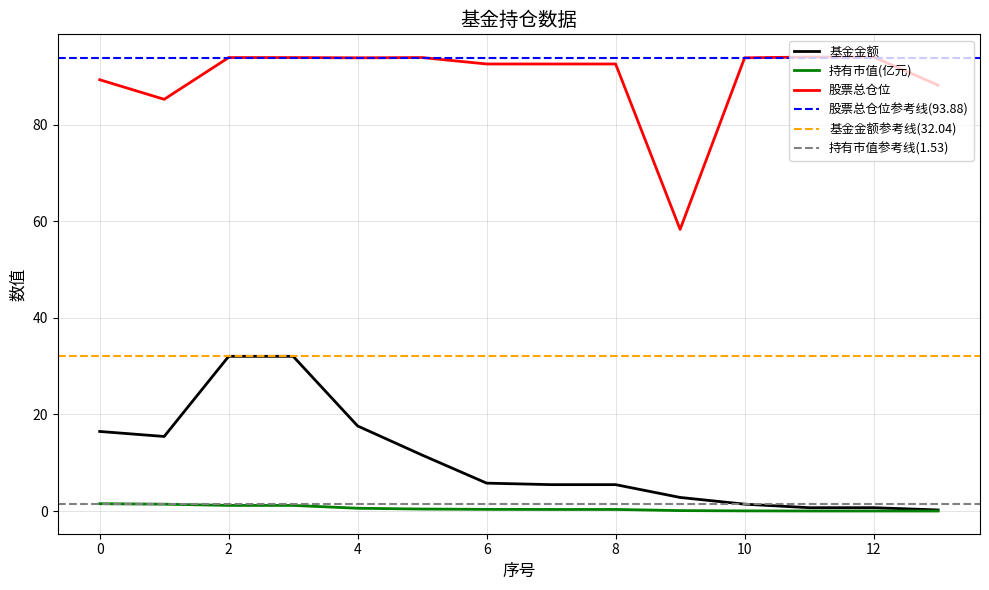

At which category is the sum across all series the highest?

2